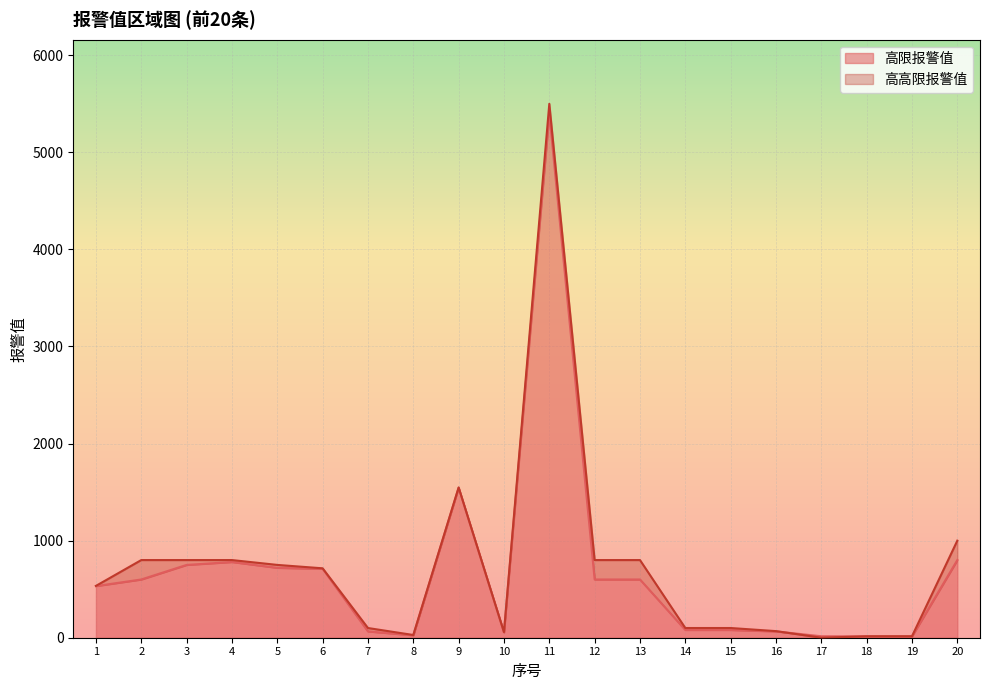

What is the sum of all 高高限报警值 values?

14531